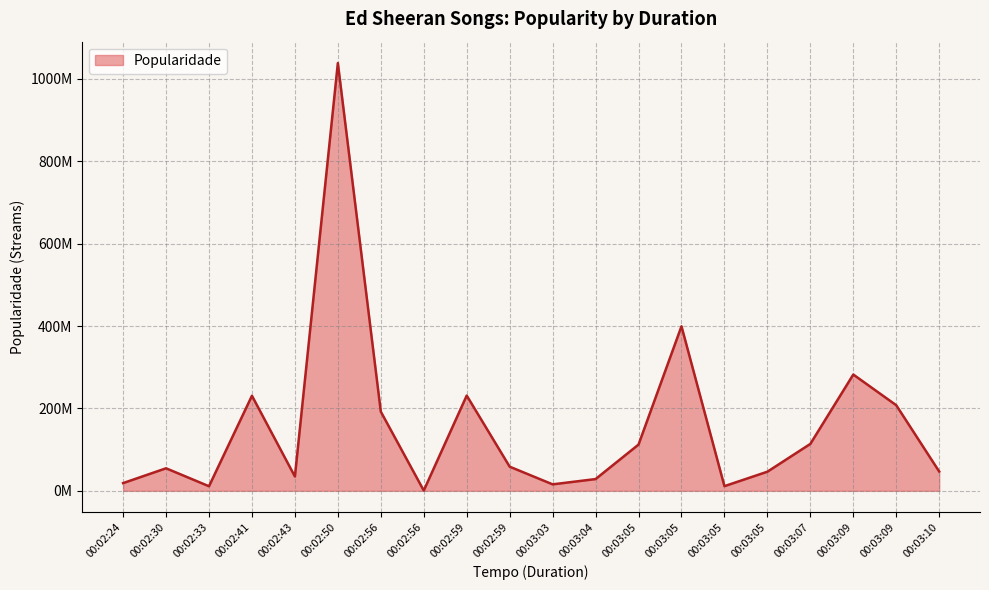

What value does the data have at 00:02:33, to the nearest 50?

11161000